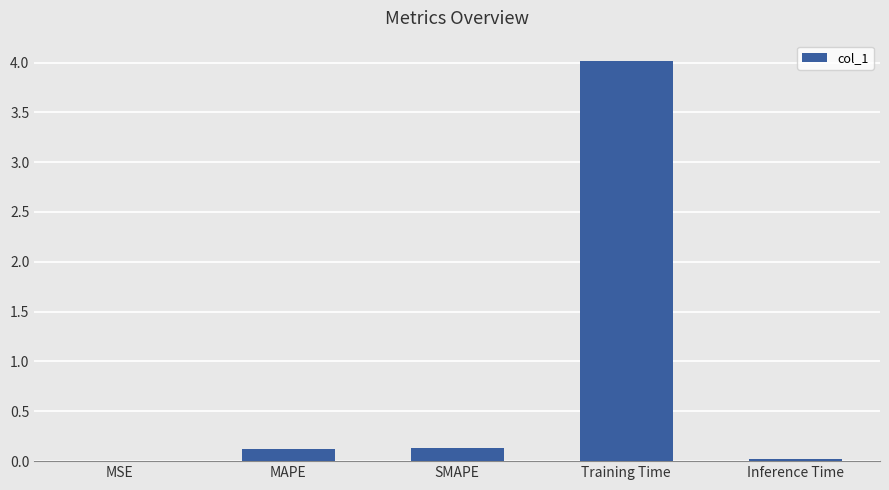

Are the bars grouped side by side (vs. stacked)?

No